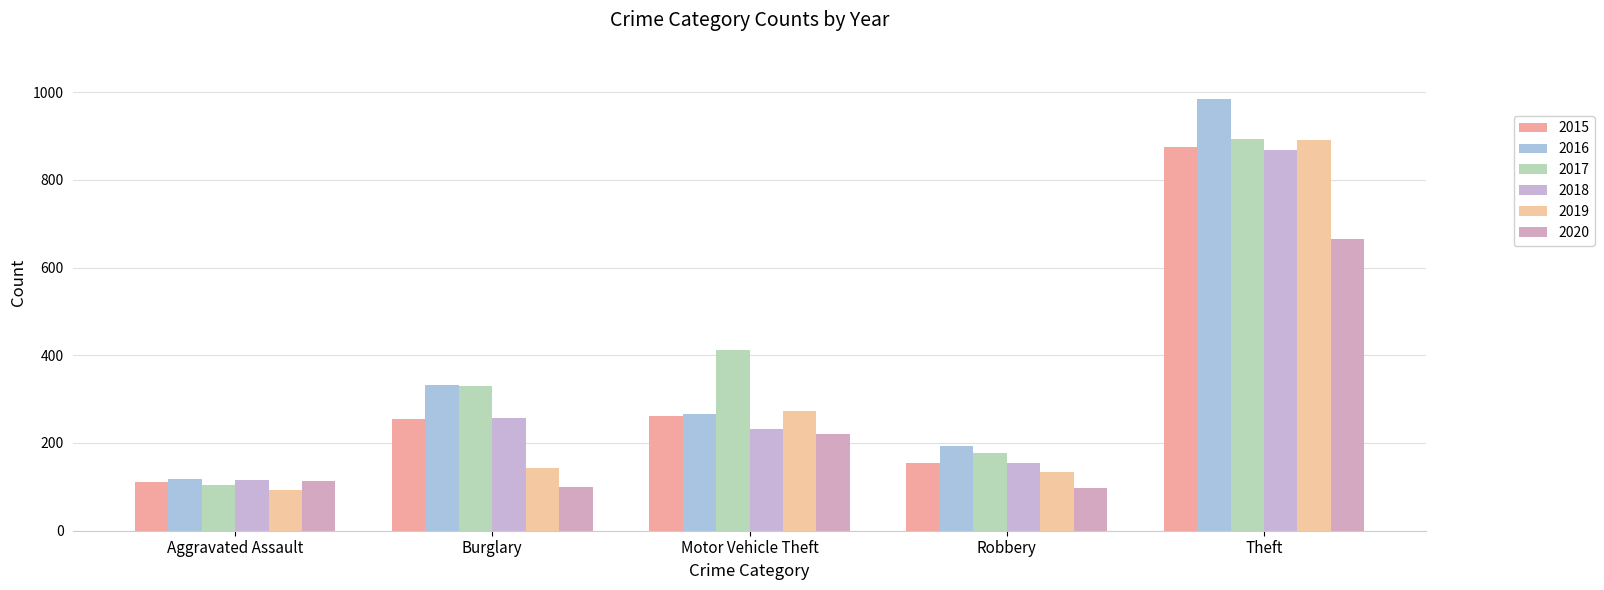

The 2016 series shows 265 at Motor Vehicle Theft. True or false?

True